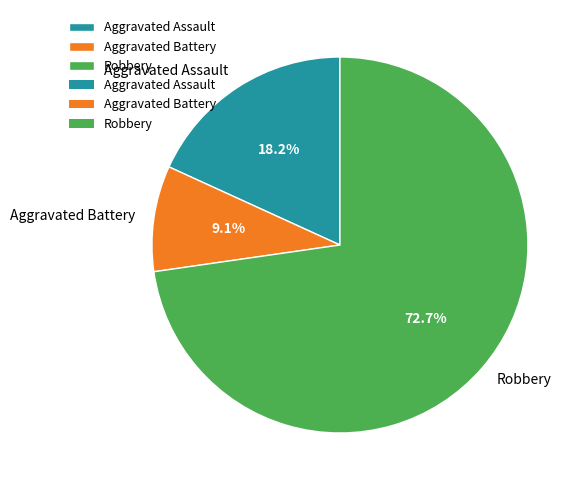

To the nearest percent, what is the average slice percentage?

33%